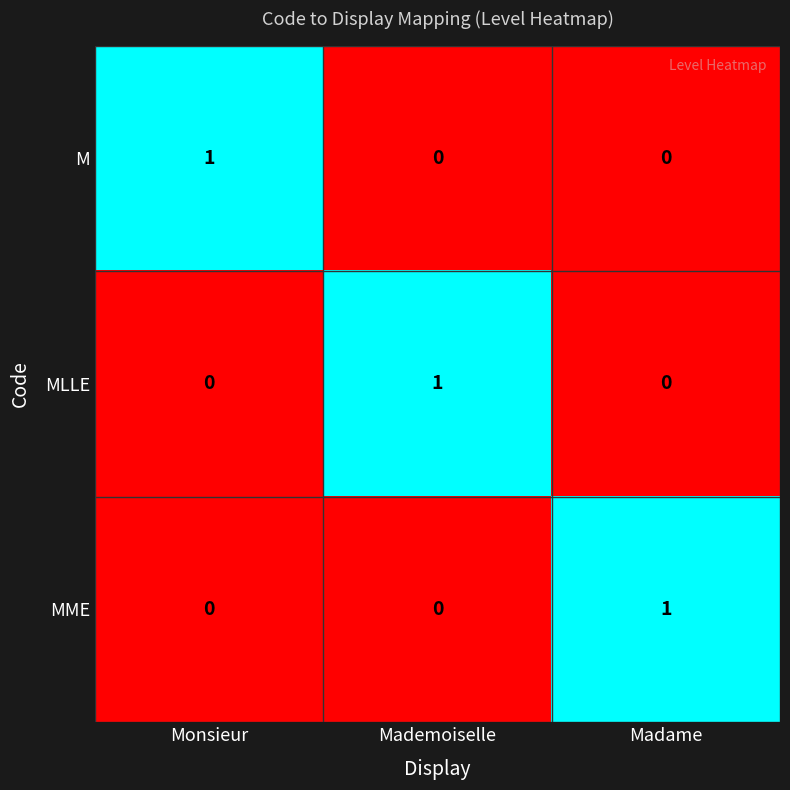

Which category has the highest value in the M series?

Monsieur